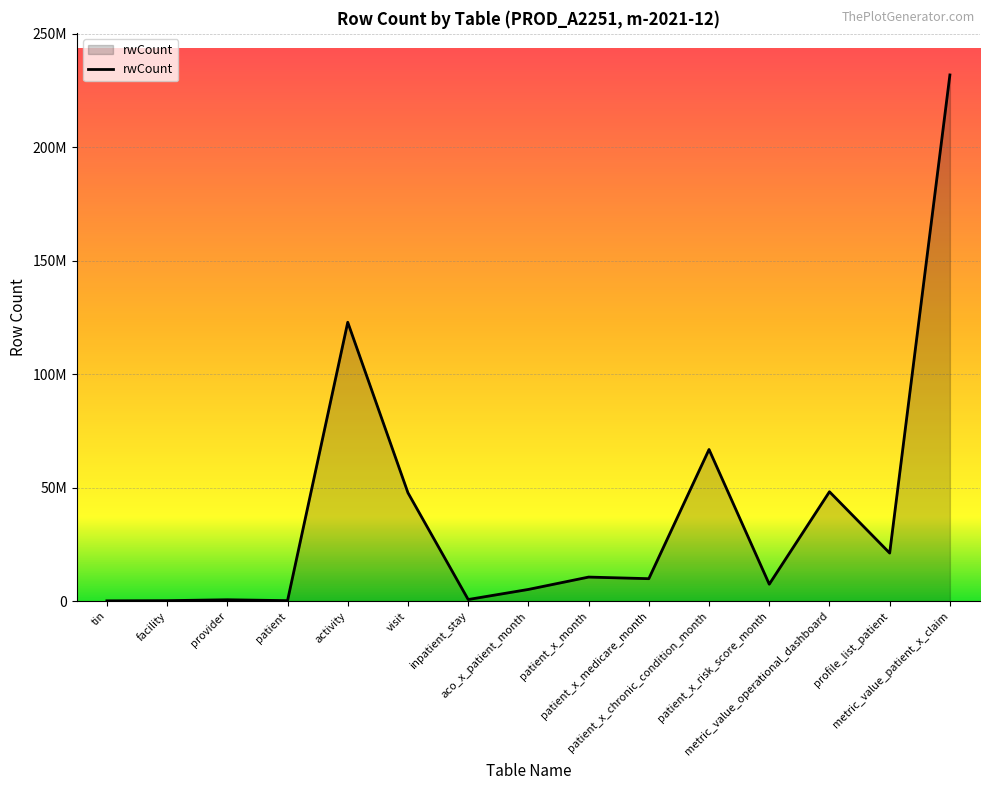

The chart shows a value of 288455 at patient. True or false?

False